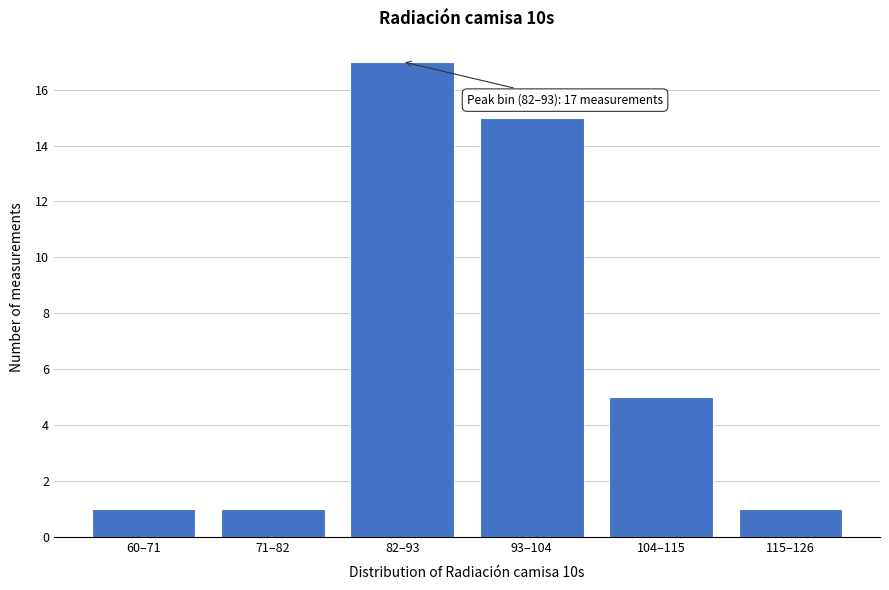

Reading right to left, list all the values displayed in this chart.

1	5	15	17	1	1